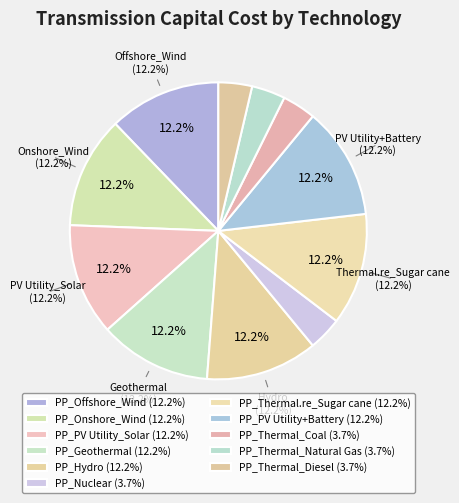

To the nearest percent, what is the difference between the largest and smallest slice percentages?

9%